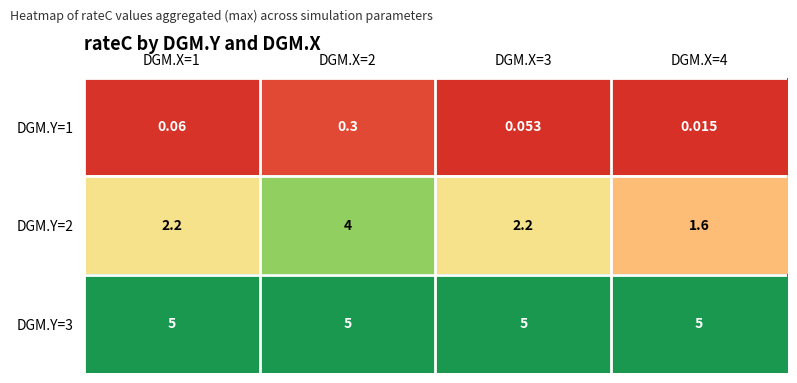

What is the maximum value shown in the chart?

5.0